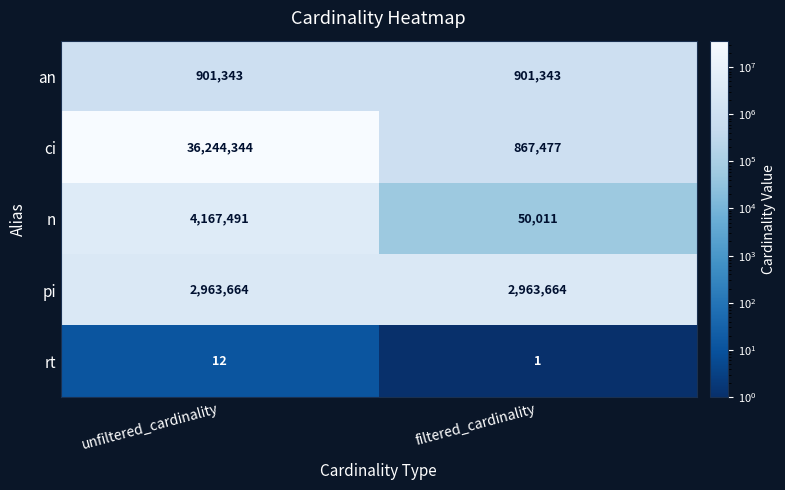

How many series are shown in this chart?

5